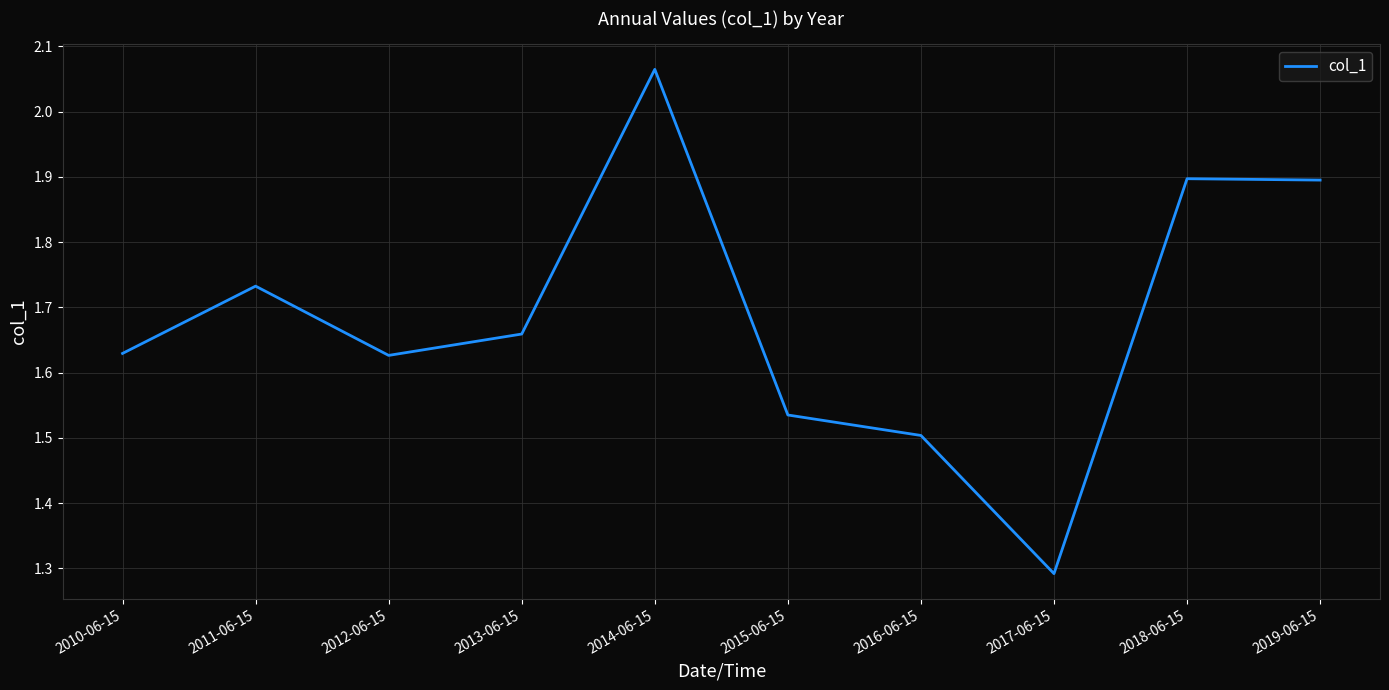

True or false: the data has more than 0 interior local peaks.

True